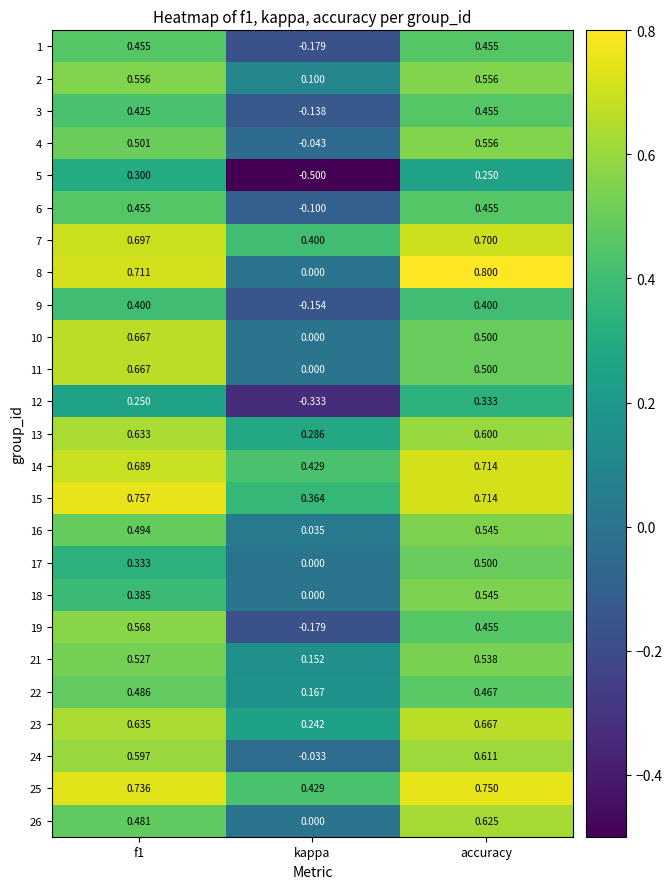

How many categories are shown in the chart?

3